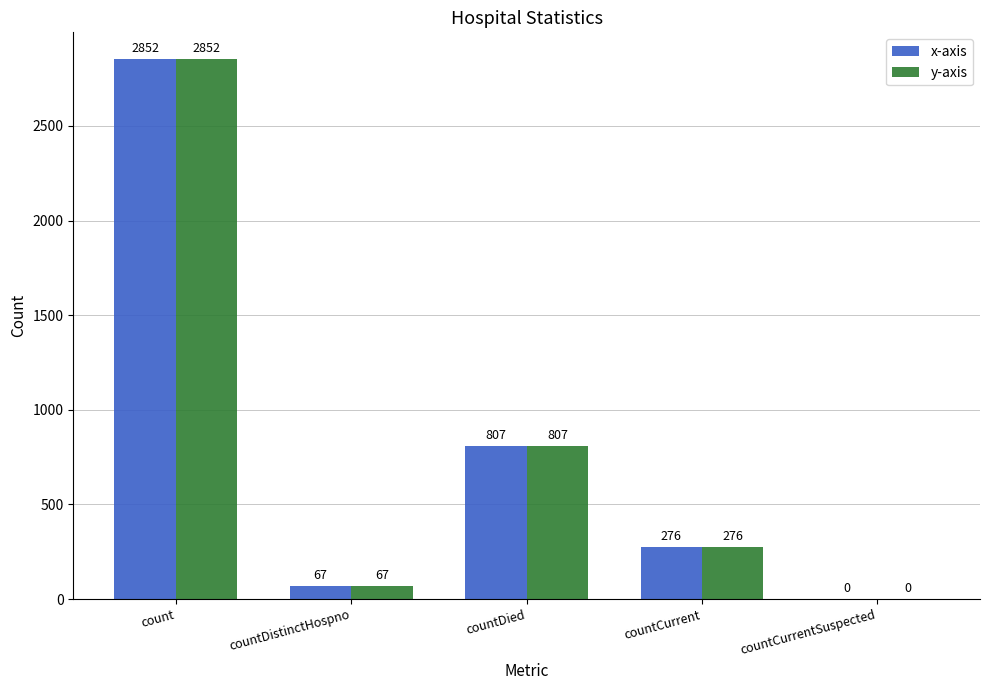

What is the maximum value for x-axis?

2852